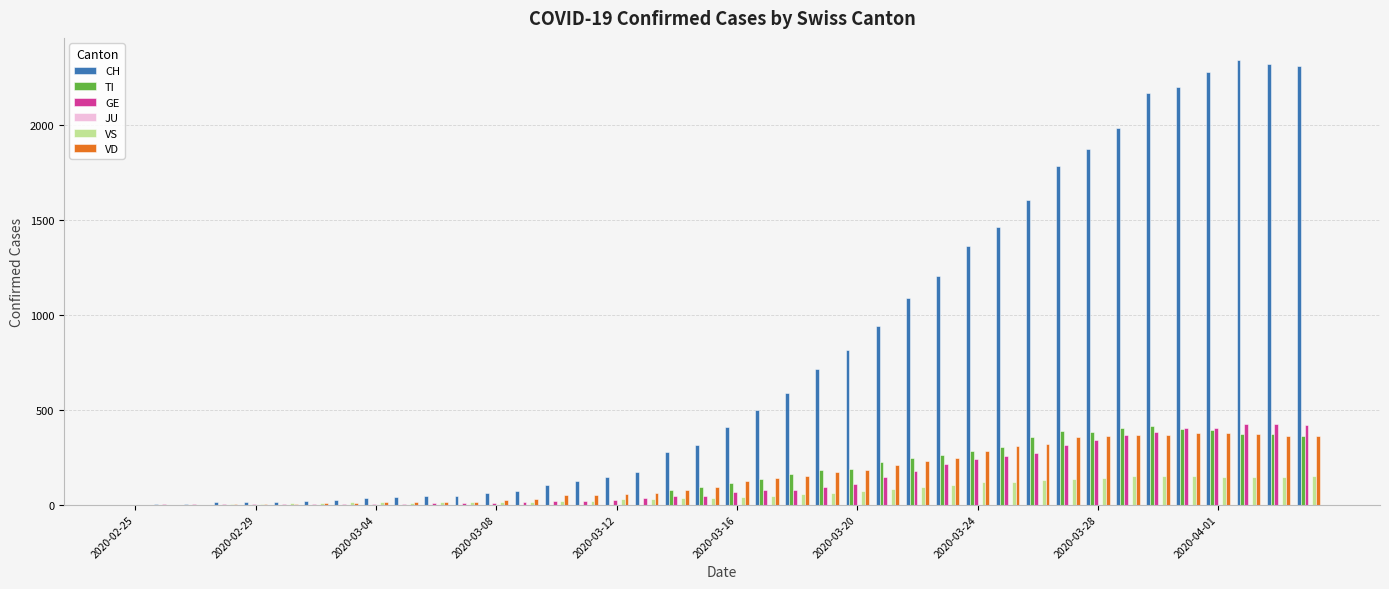

What is the greatest value displayed?

2345